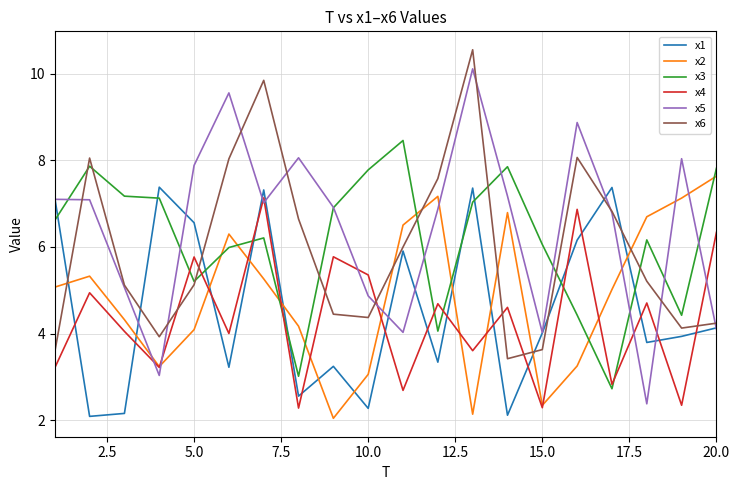

True or false: x2 and x1 intersect in this chart.

True